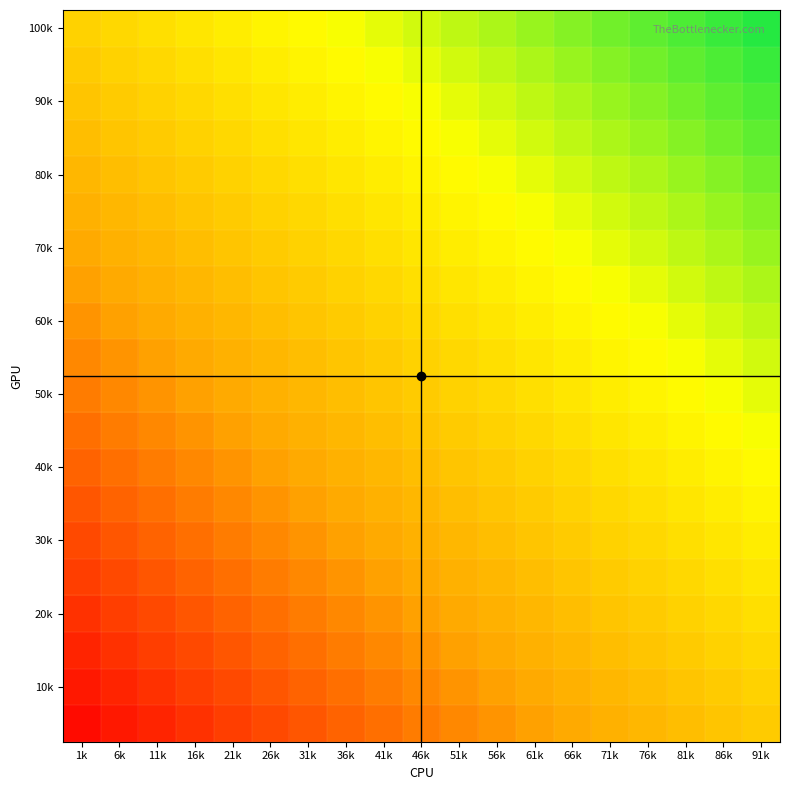

What is the total value across all series at 21k?

7.2